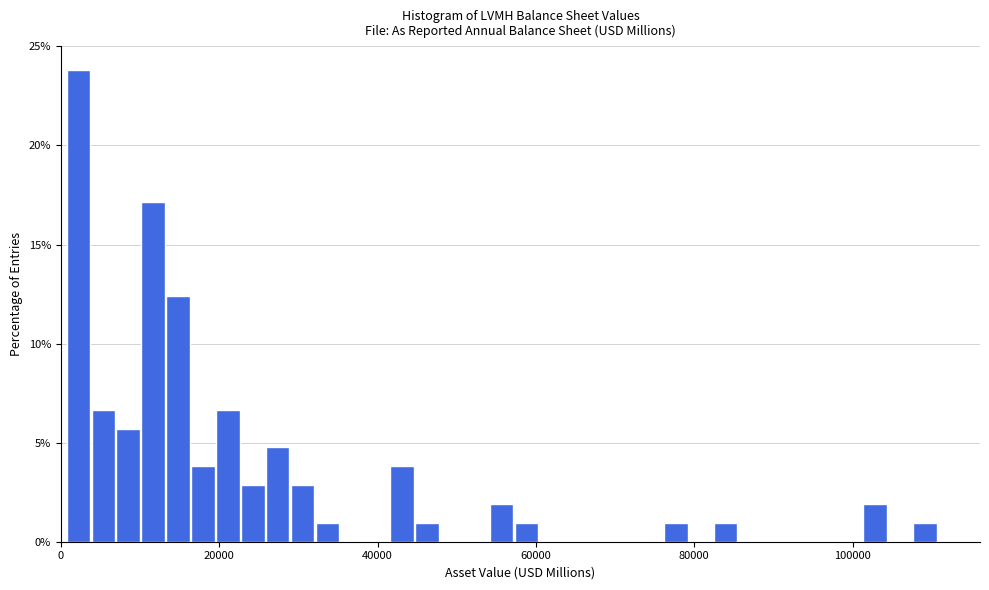

Read against the x-axis, roughly where is the centre of the tallest bar?

2000